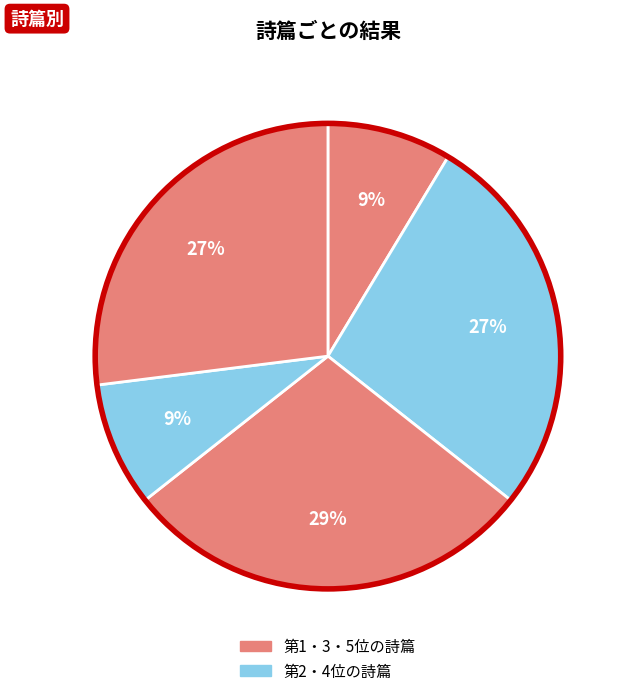

Count the number of slices in the pie.

5